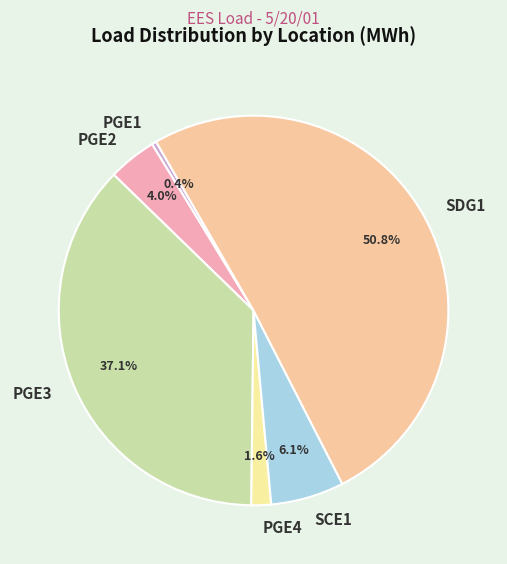

Between PGE3 and SCE1, which is larger?

PGE3